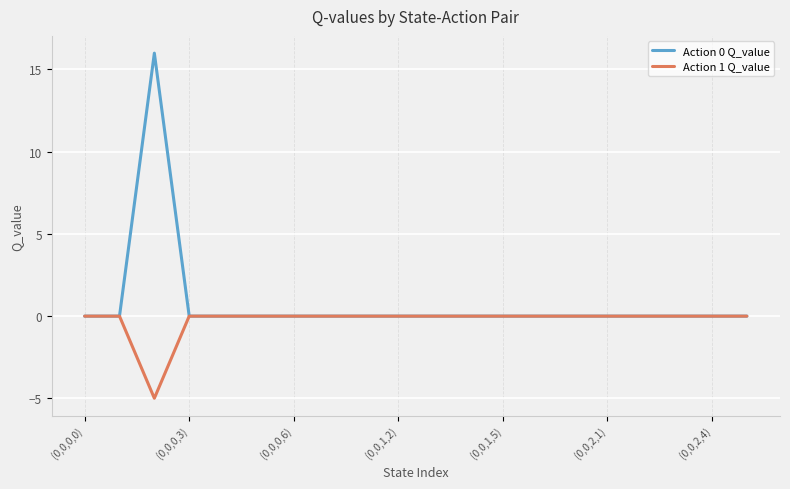

Which series has the largest total across all categories?

Action 0 Q_value